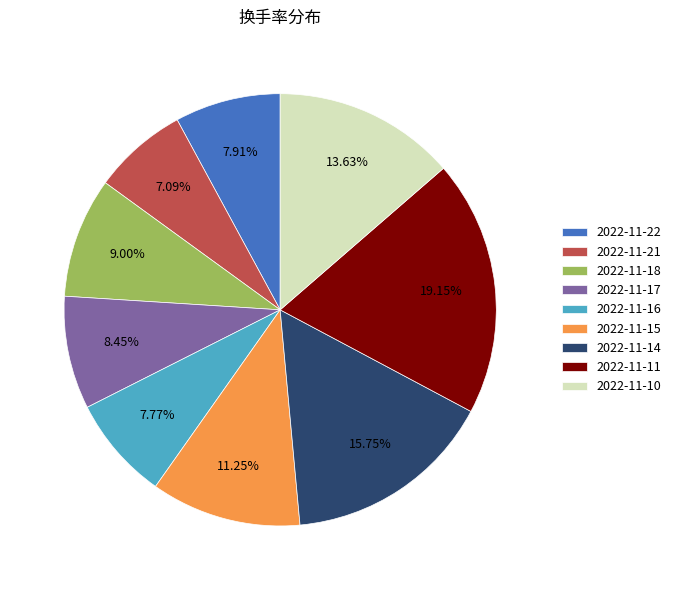

What percentage is the 2022-11-16 slice, to the nearest percent?

8%